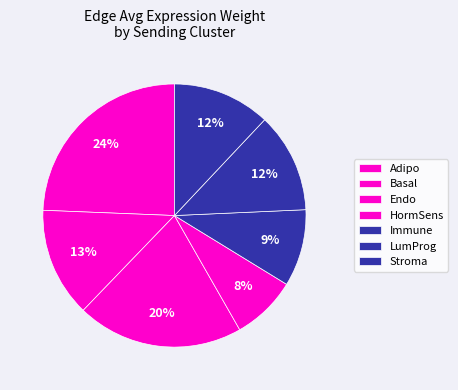

Count the number of slices in the pie.

7